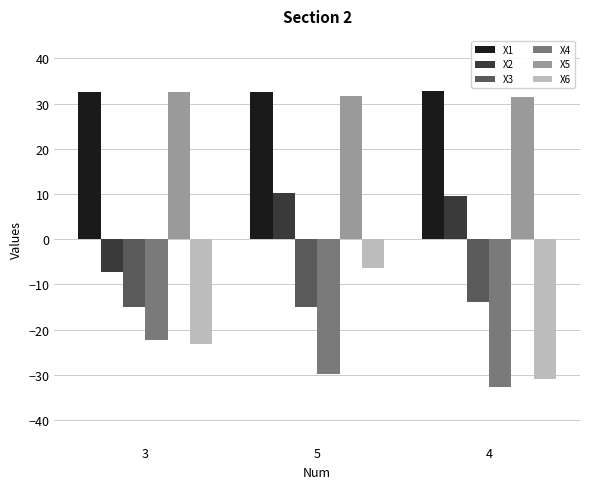

Which series has the widest spread of values?

X6